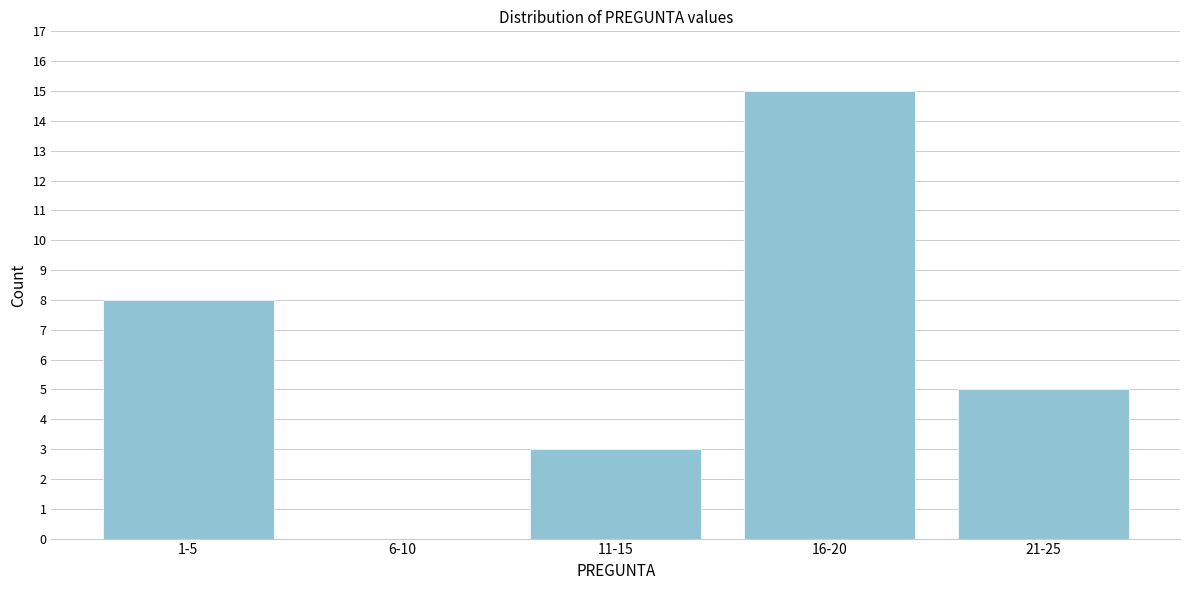

Reading right to left, what are all the values shown in this chart?

21-25=5	16-20=15	11-15=3	6-10=0	1-5=8